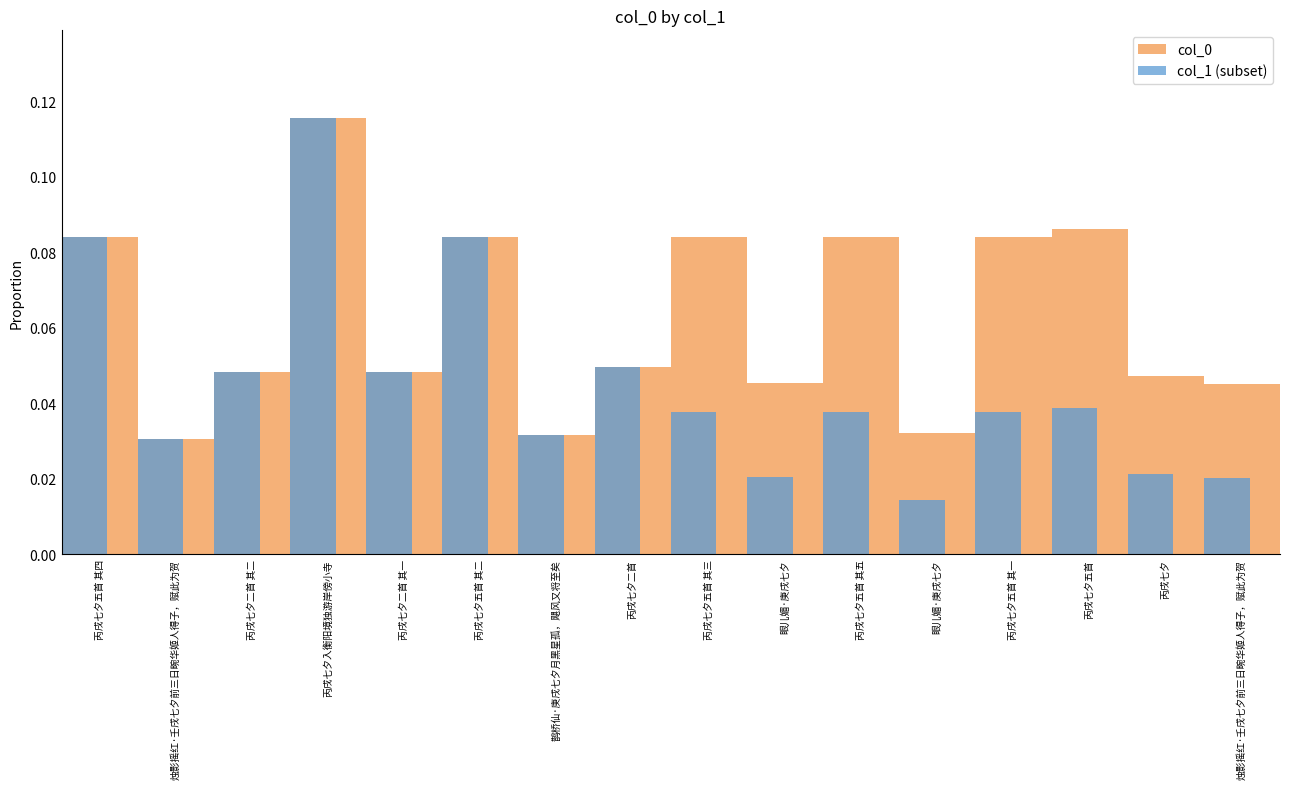

What is the difference between the maximum and minimum values in the col_0 series?

0.1